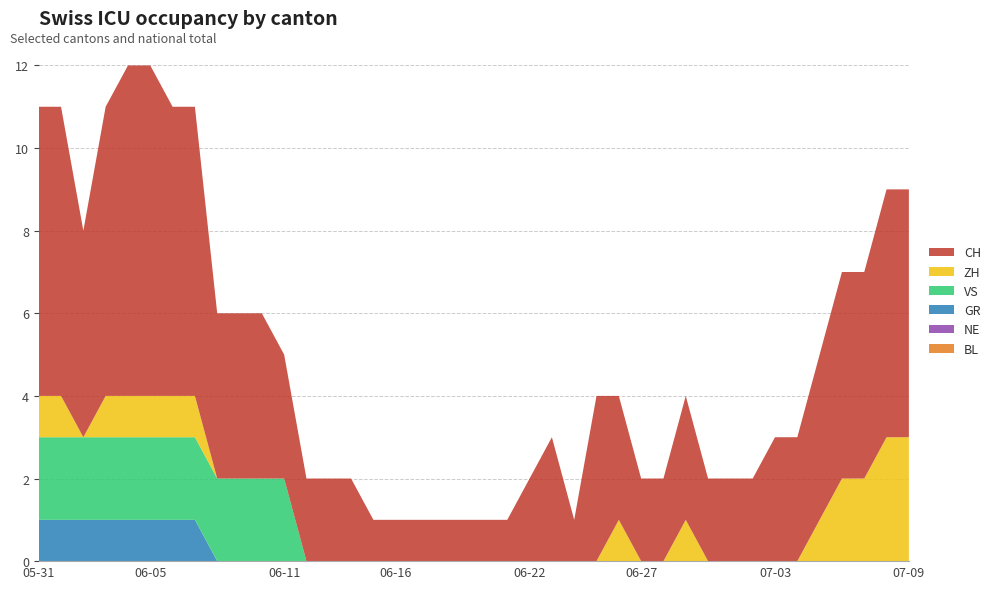

Reading left to right, what are all the values shown in this chart?

BL: 0	0	0	0	0	0	0	0	0	0	0	0	0	0	0	0	0	0	0	0	0	0	0	0	0	0	0	0	0	0	0	0	0	0	0	0	0	0	0	0
NE: 0	0	0	0	0	0	0	0	0	0	0	0	0	0	0	0	0	0	0	0	0	0	0	0	0	0	0	0	0	0	0	0	0	0	0	0	0	0	0	0
GR: 1	1	1	1	1	1	1	1	0	0	0	0	0	0	0	0	0	0	0	0	0	0	0	0	0	0	0	0	0	0	0	0	0	0	0	0	0	0	0	0
VS: 2	2	2	2	2	2	2	2	2	2	2	2	0	0	0	0	0	0	0	0	0	0	0	0	0	0	0	0	0	0	0	0	0	0	0	0	0	0	0	0
ZH: 1	1	0	1	1	1	1	1	0	0	0	0	0	0	0	0	0	0	0	0	0	0	0	0	0	0	1	0	0	1	0	0	0	0	0	1	2	2	3	3
CH: 7	7	5	7	8	8	7	7	4	4	4	3	2	2	2	1	1	1	1	1	1	1	2	3	1	4	3	2	2	3	2	2	2	3	3	4	5	5	6	6